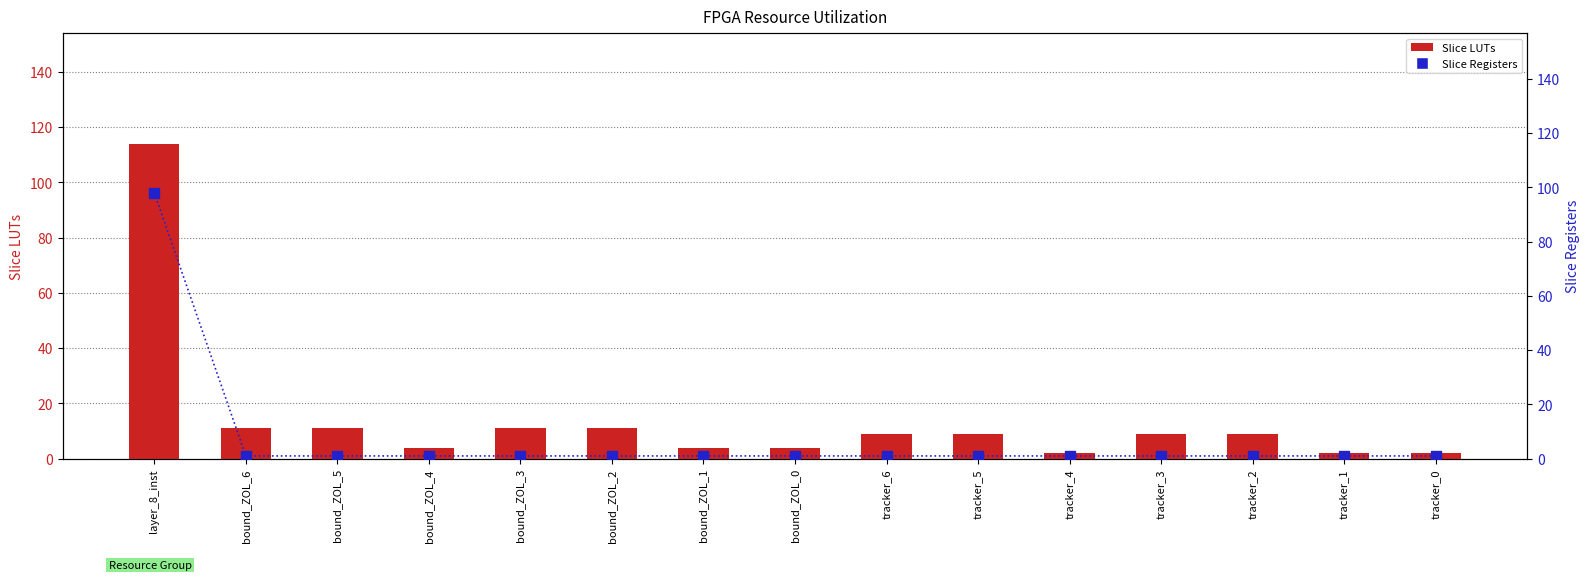

What is the total value across all series at tracker_5?

10